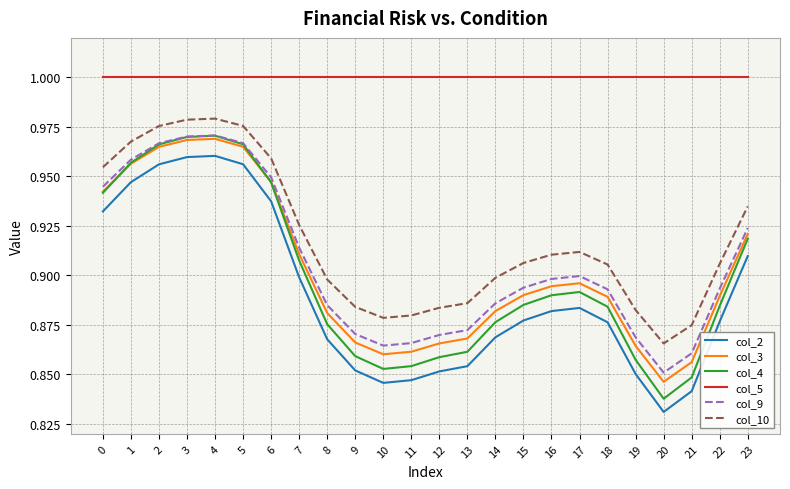

The col_5 series shows 0.7 at 10. True or false?

False